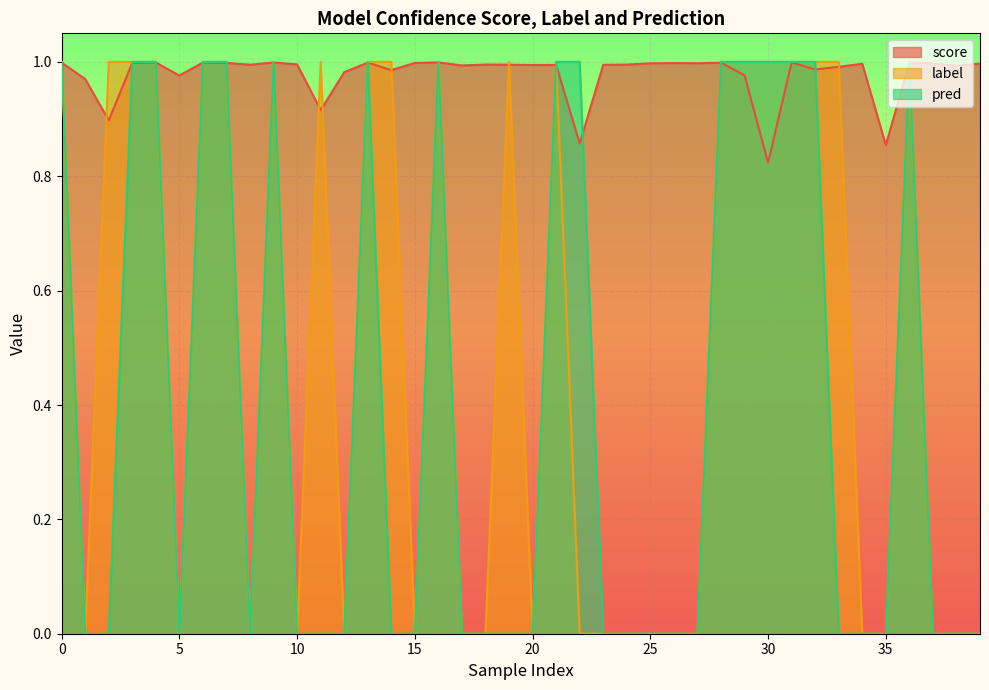

Where is score nearest to the value 0?

30